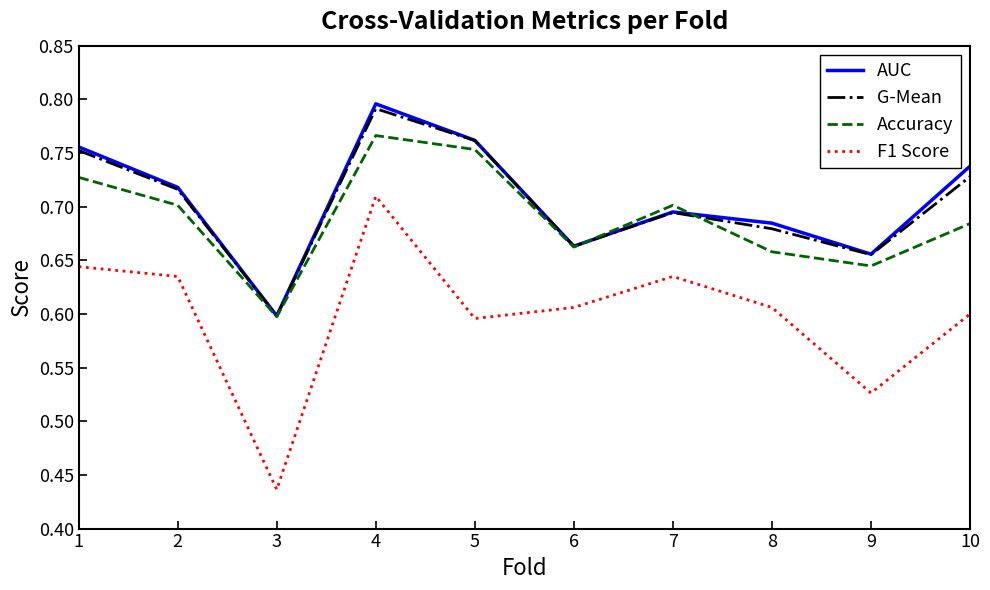

Between 6 and 10, which series saw the biggest shift?

AUC